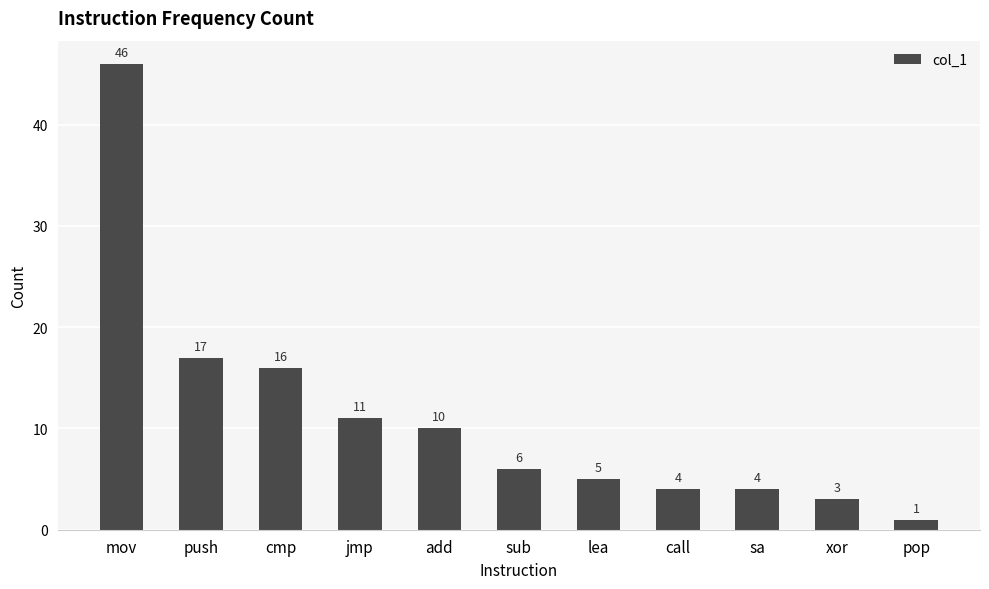

Between pop and push, which is larger?

push